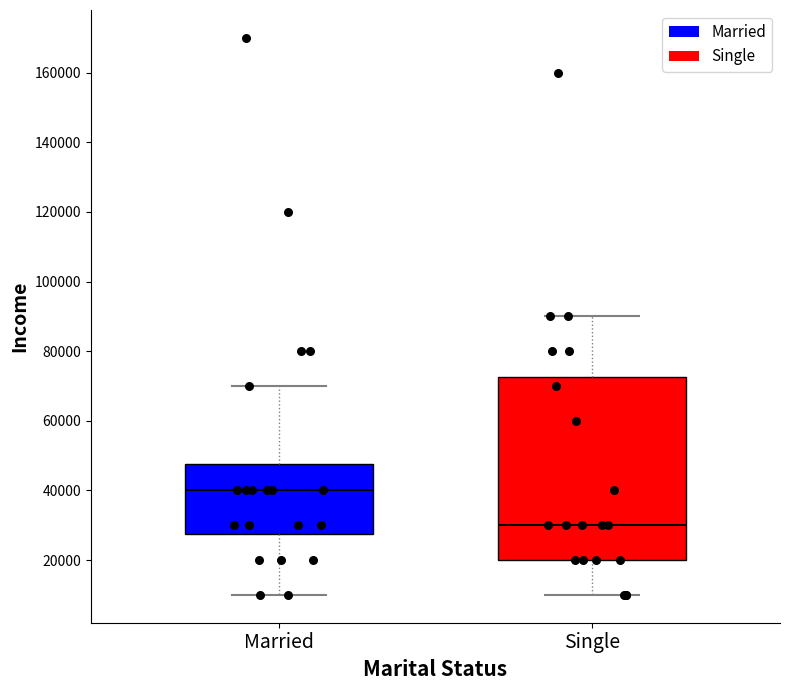

Which box is the tallest, from its lower edge to its upper edge?

Single